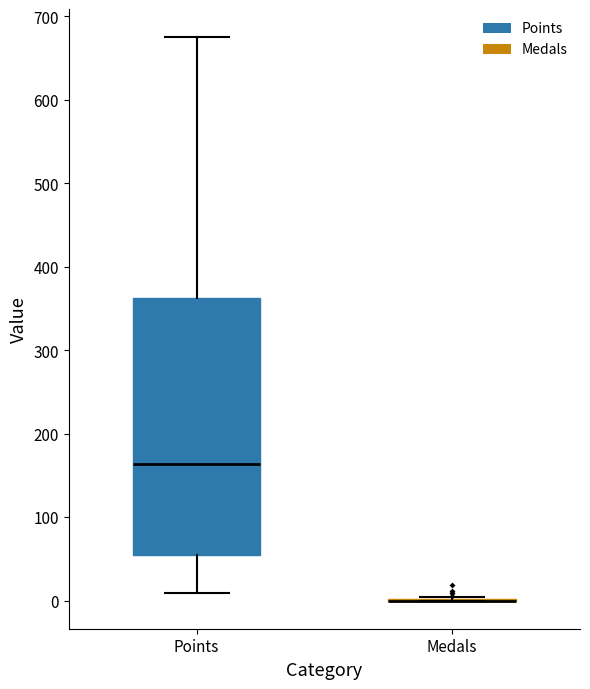

Where does the median line of the box for Points sit on the y-axis? The values are not printed on the chart, so give them approximately, as read against the axis.

160